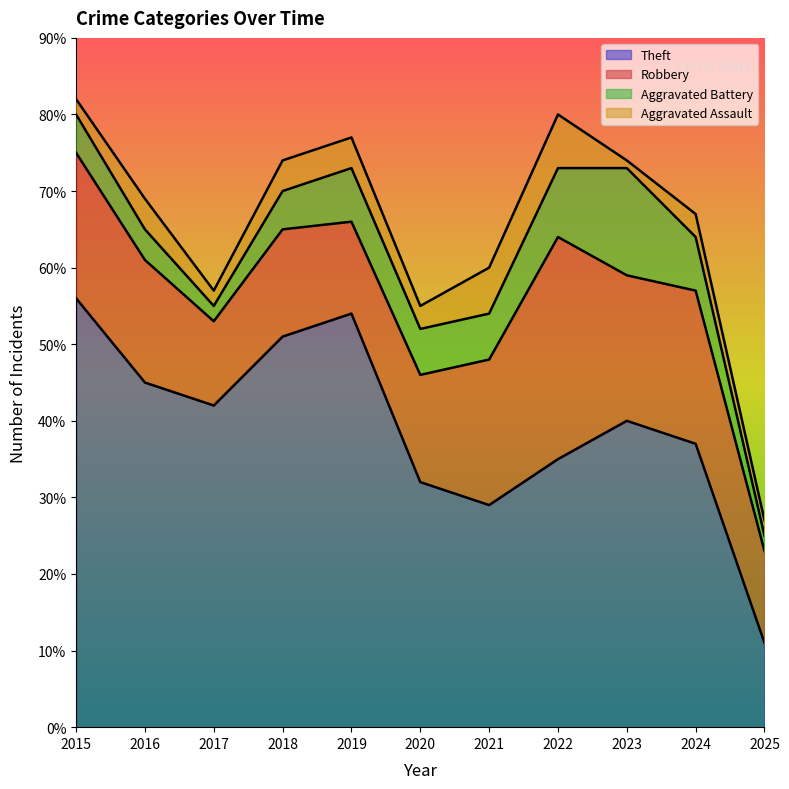

What is the value of the Robbery point at the 2nd from the left?

16